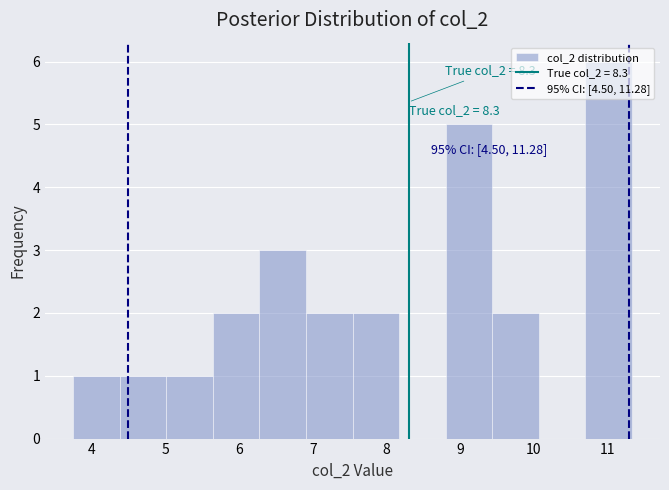

Which range on the x-axis has the tallest bar?

10.7 to 11.3